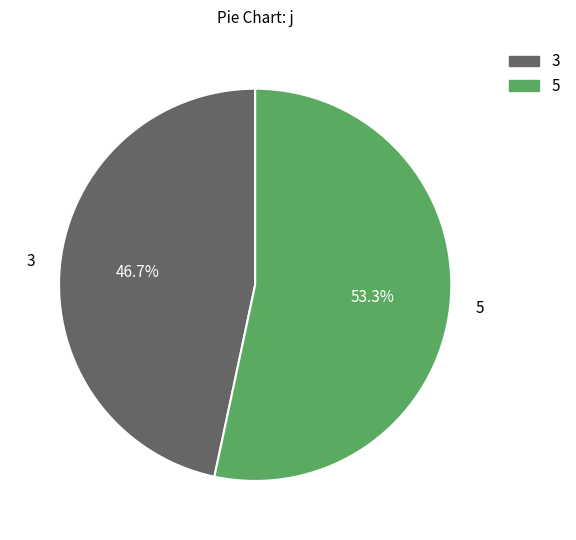

Is there a majority slice in this chart?

Yes